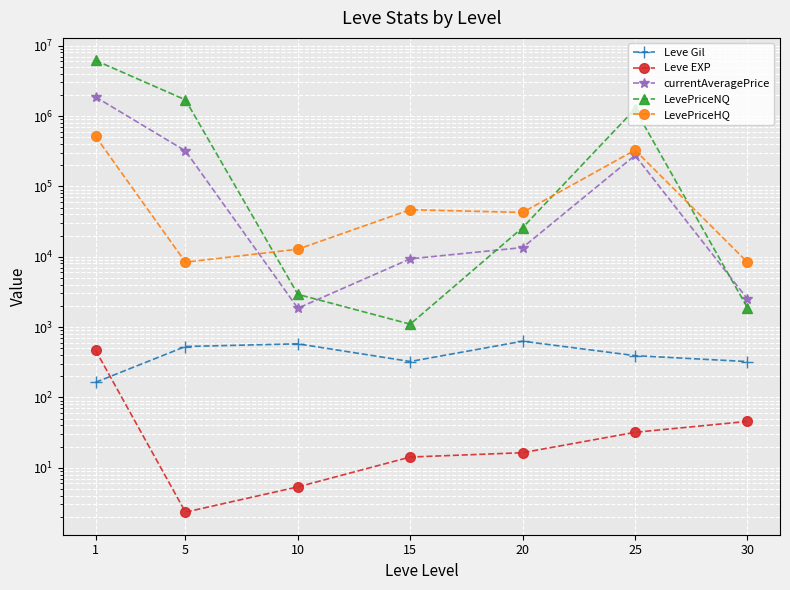

How many interior local valleys does the Leve EXP series have?

1